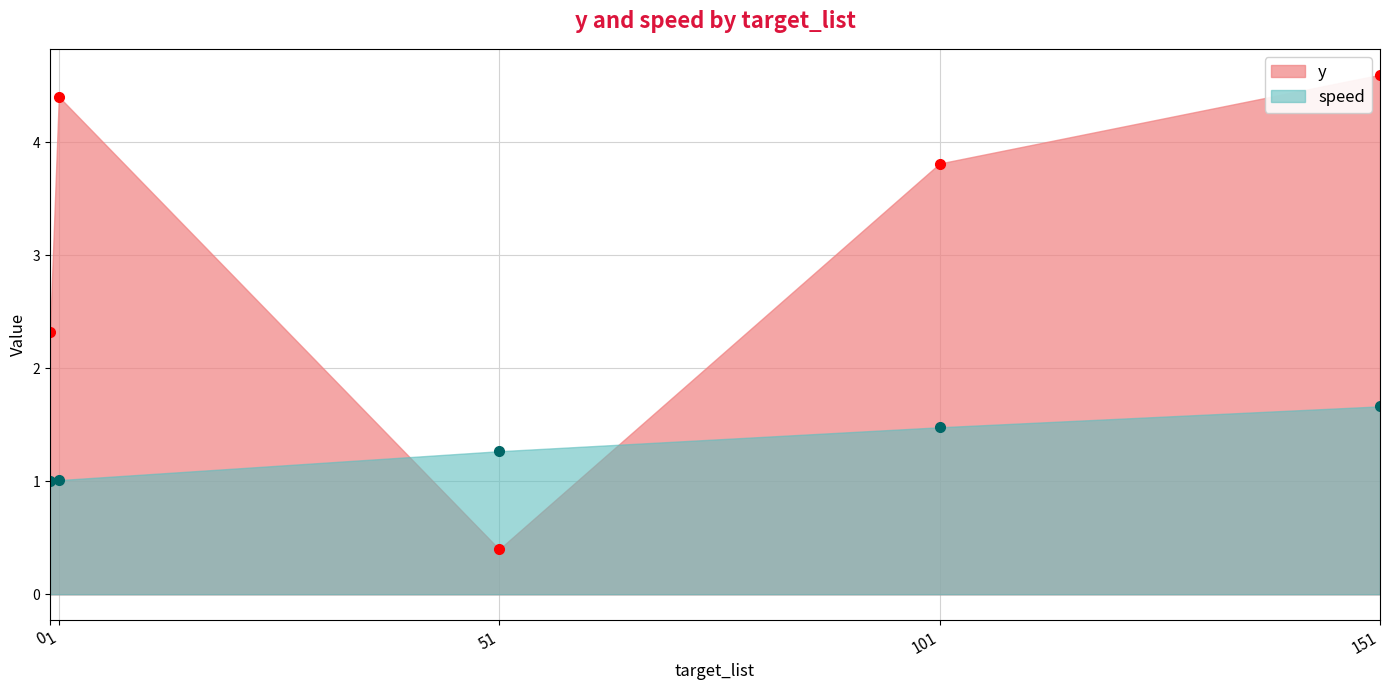

Rank the series by their maximum value, from lowest to highest.

speed, y